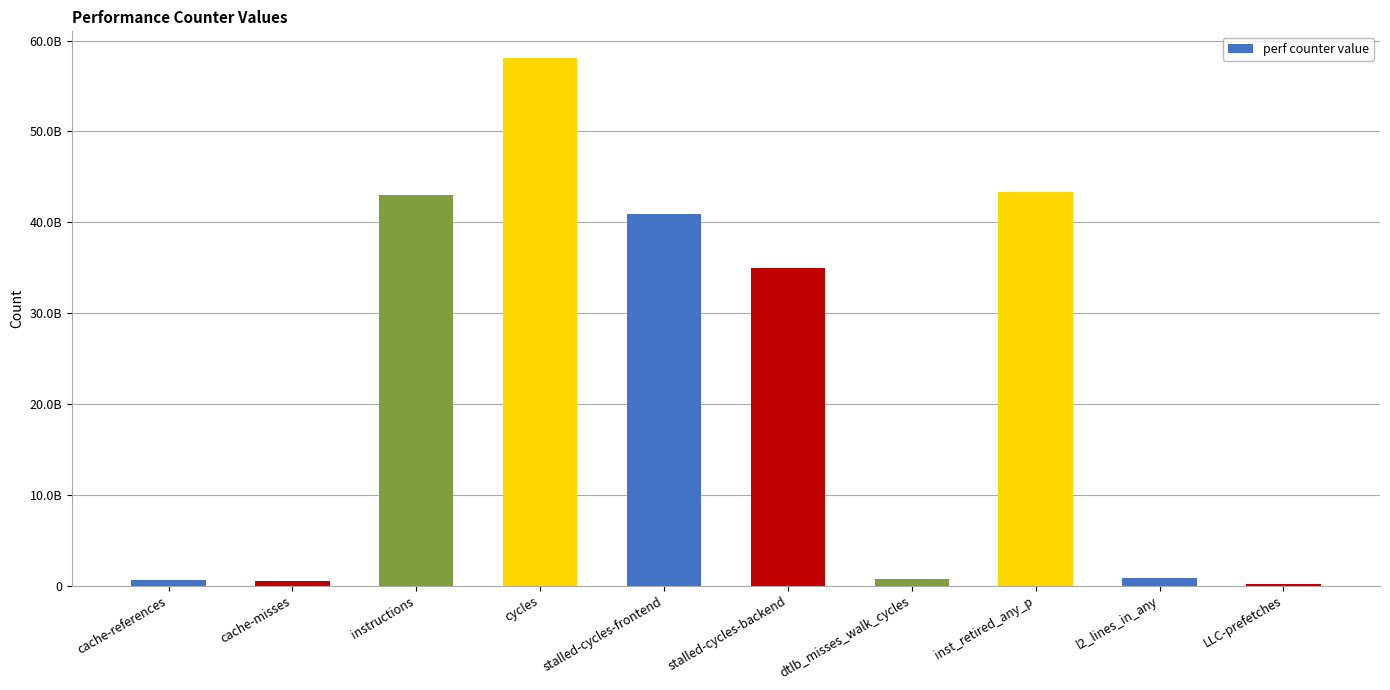

Reading right to left, extract all data points from this chart.

215346163	804930599	43378592856	748571741	35010904497	40861642893	58107982418	42941077217	545286762	586372452